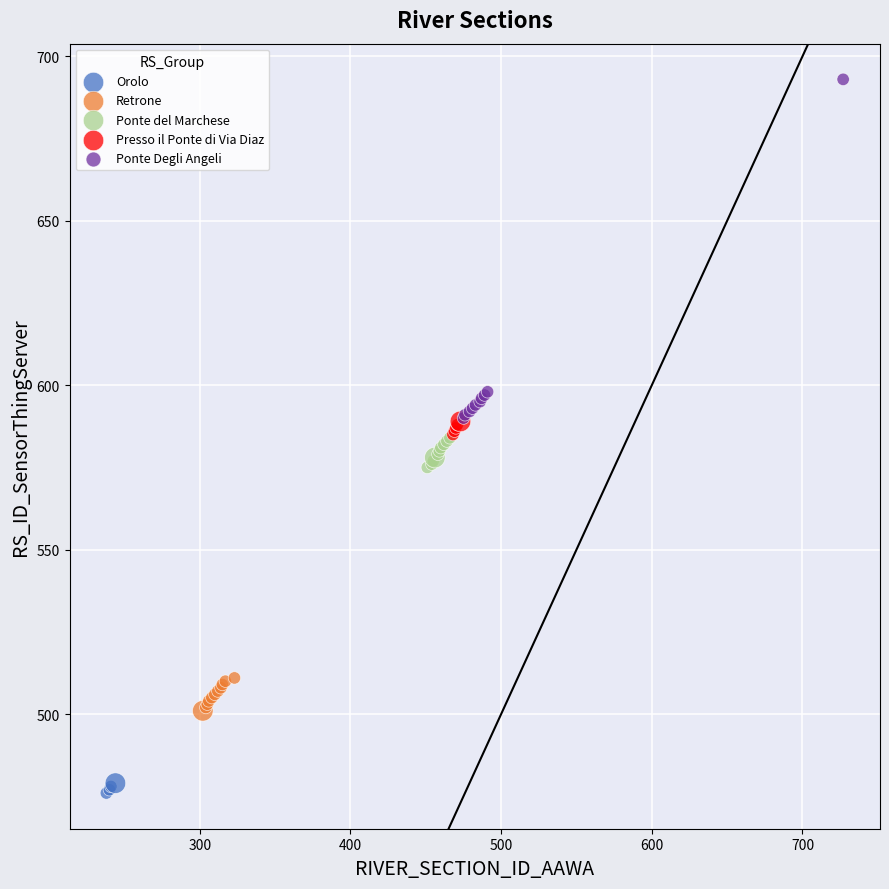

Which series contains the lowest Y value?

Orolo